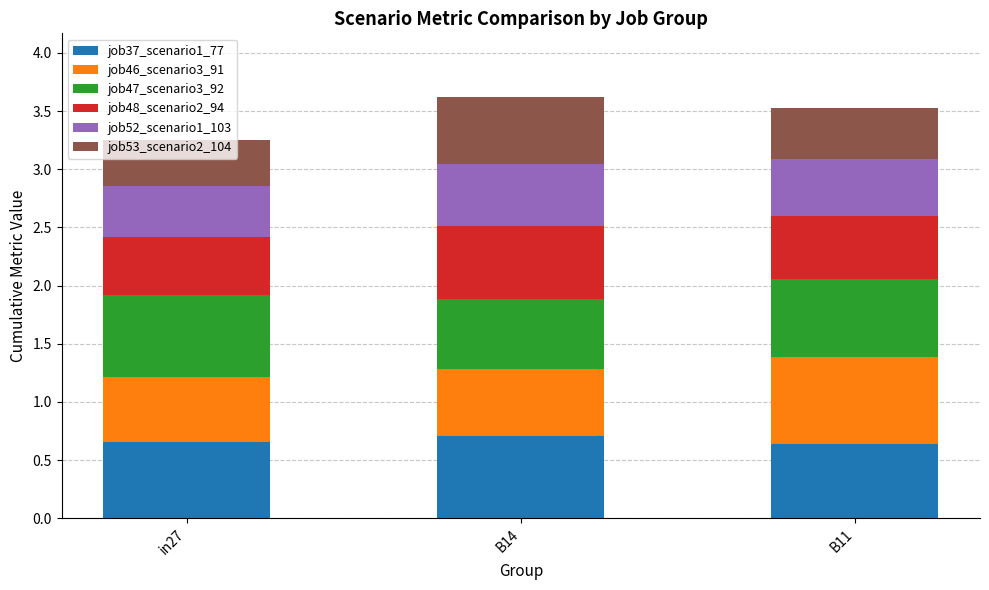

What is the total value across all series at in27?

3.3